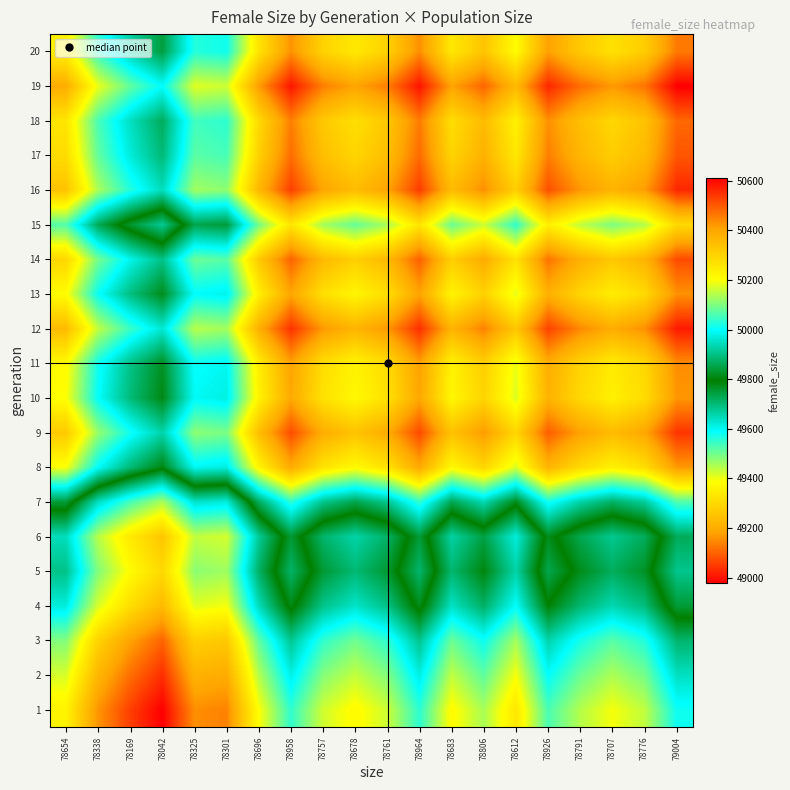

At which category is the sum across all series the highest?

79004